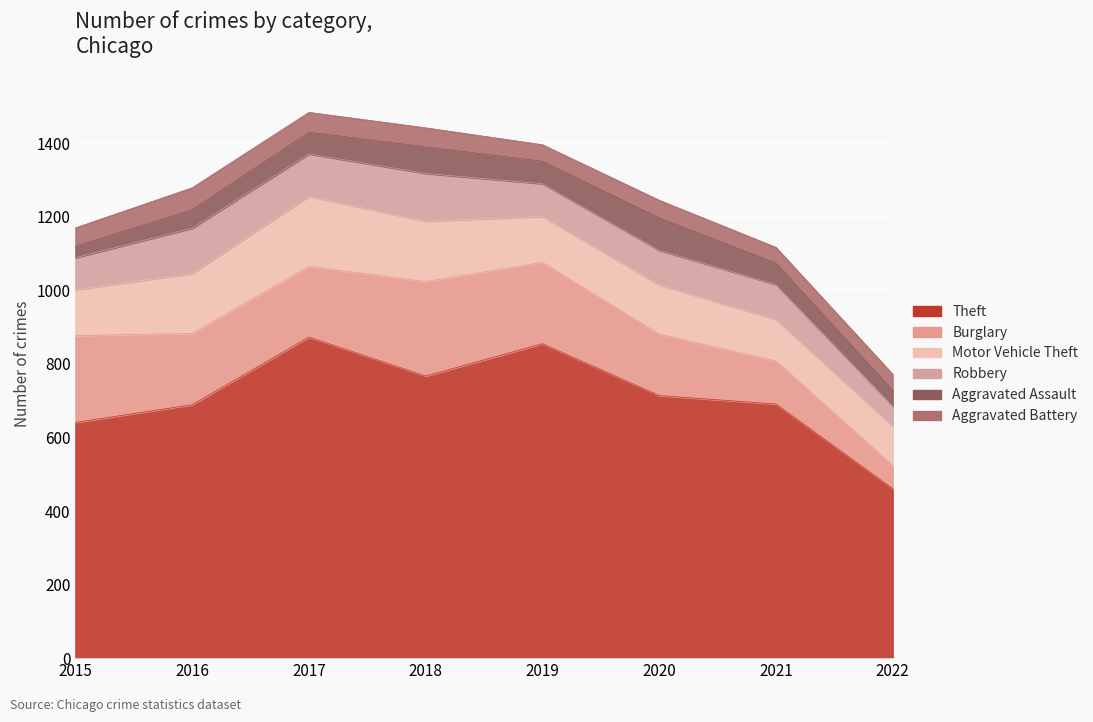

How many values in the Burglary series exceed 194?

3